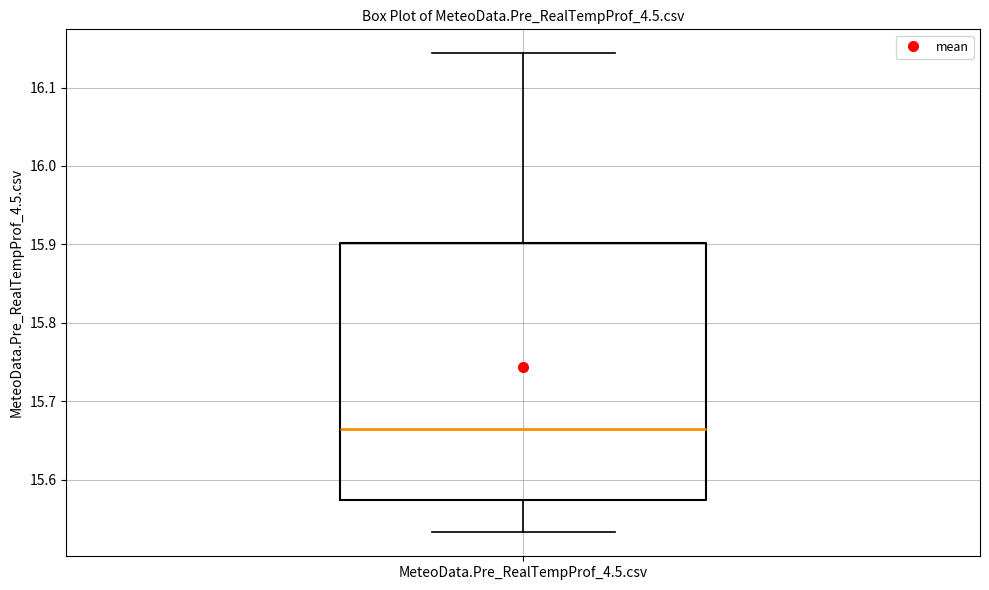

Read this box plot against the y-axis: the position of the median line, the range covered by the box, and the ends of both whiskers. The values are not printed on the chart, so give them approximately, as read against the axis.

median 15.67, box 15.57 to 15.90, whiskers 15.53 to 16.14